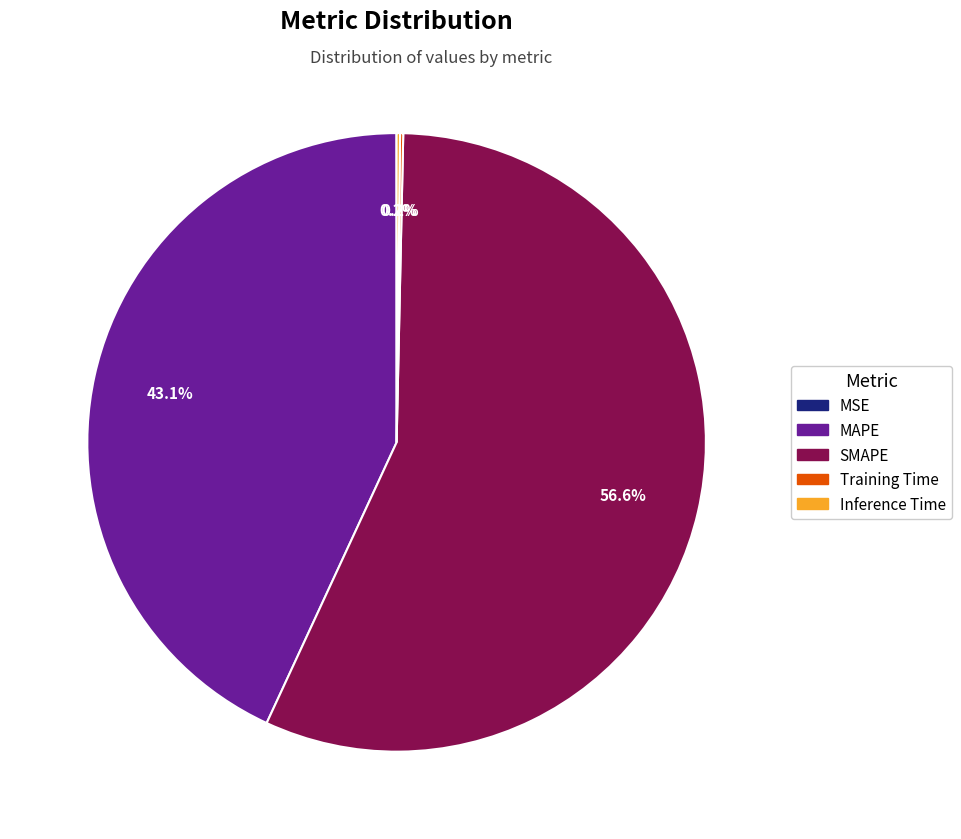

Is there any slice that represents more than half of the pie?

Yes